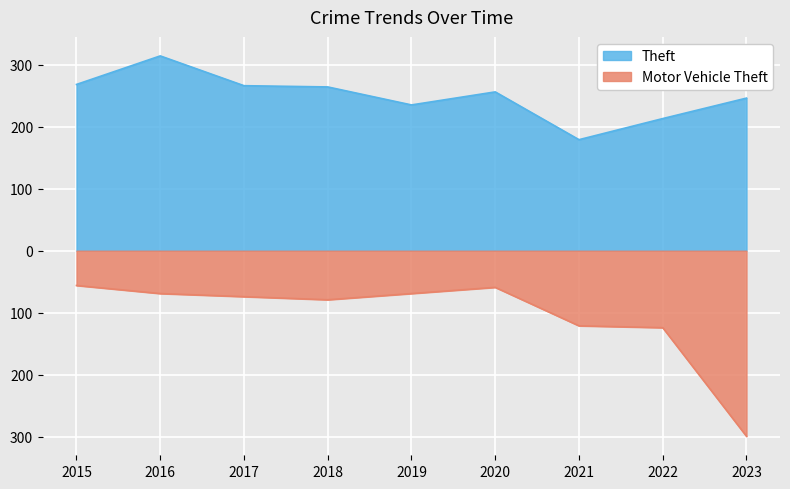

Count the number of categories in the chart.

9